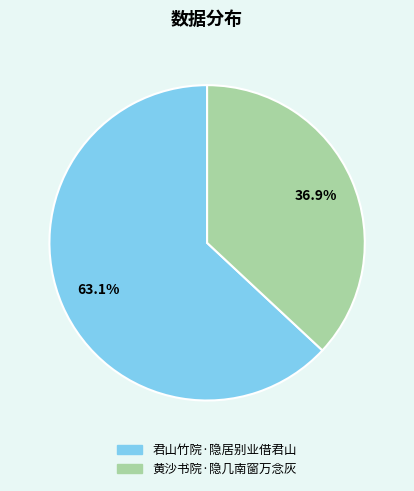

How many segments does this pie chart have?

2